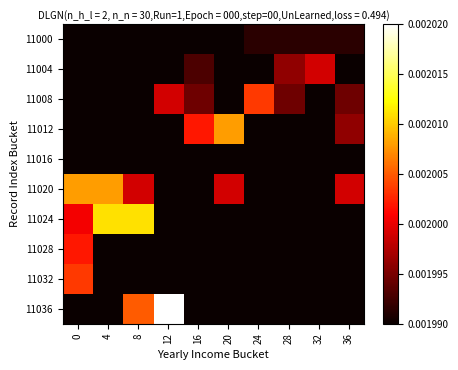

Between 24 and 20, which is larger?

24